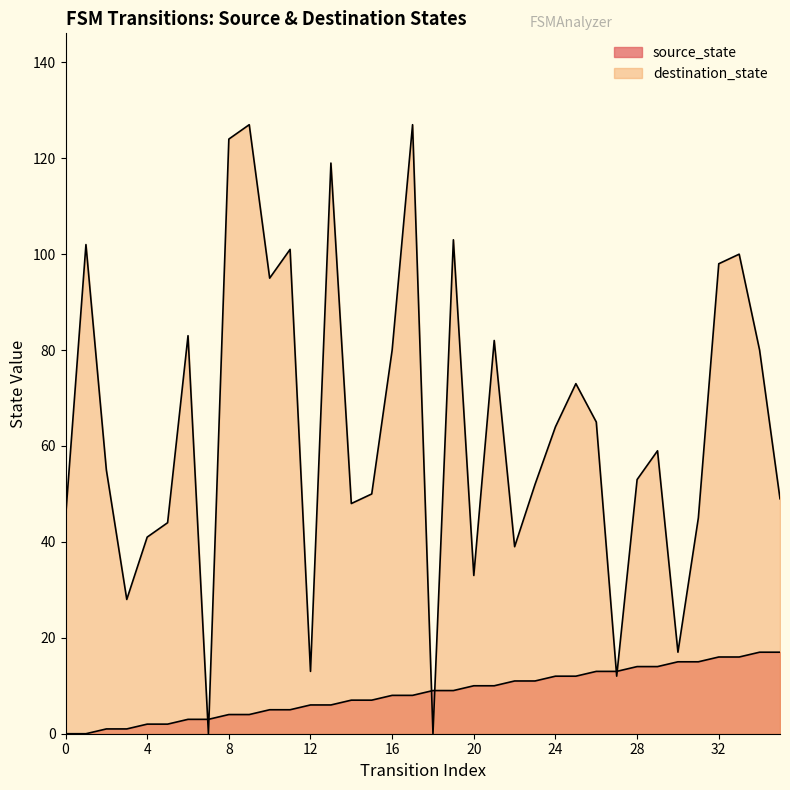

Where is the first local minimum for destination_state?

3